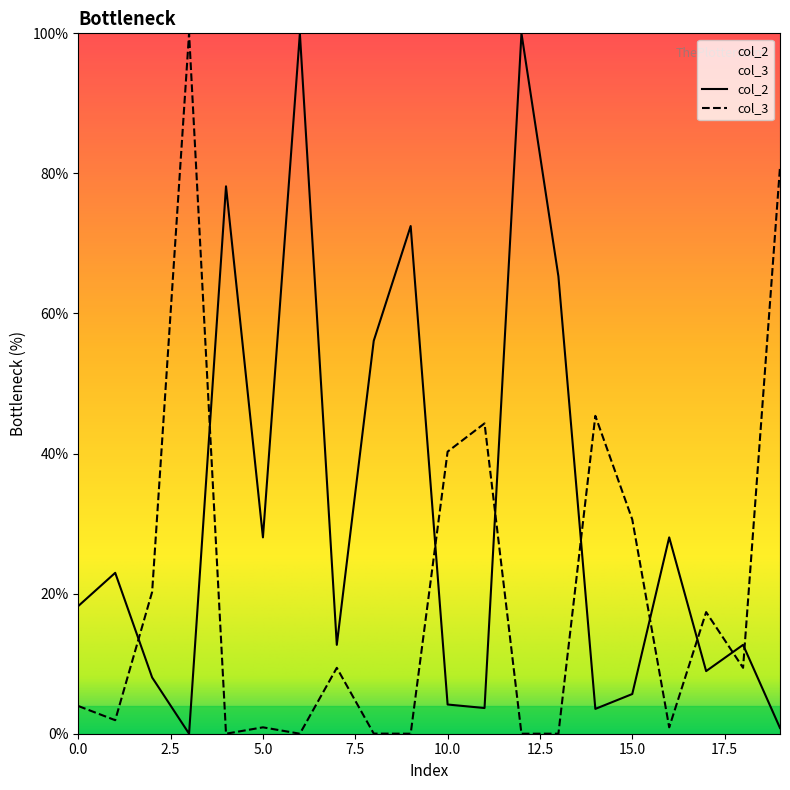

In col_2, how many points are lower than both neighbors (excluding endpoints)?

6